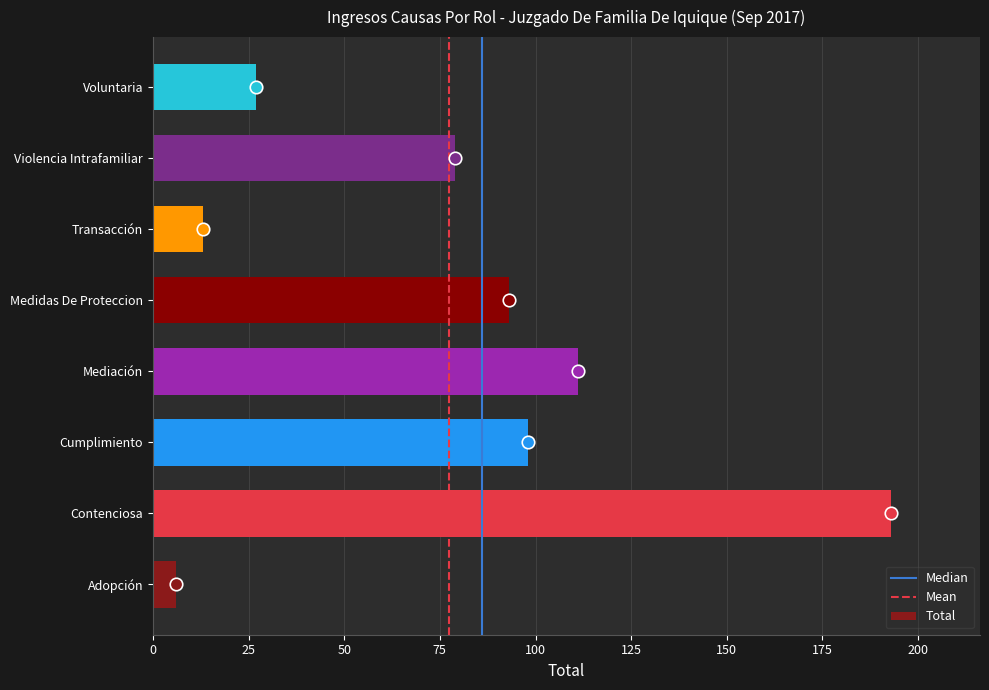

Rank the categories by value from lowest to highest.

Adopción, Transacción, Voluntaria, Violencia Intrafamiliar, Medidas De Proteccion, Cumplimiento, Mediación, Contenciosa